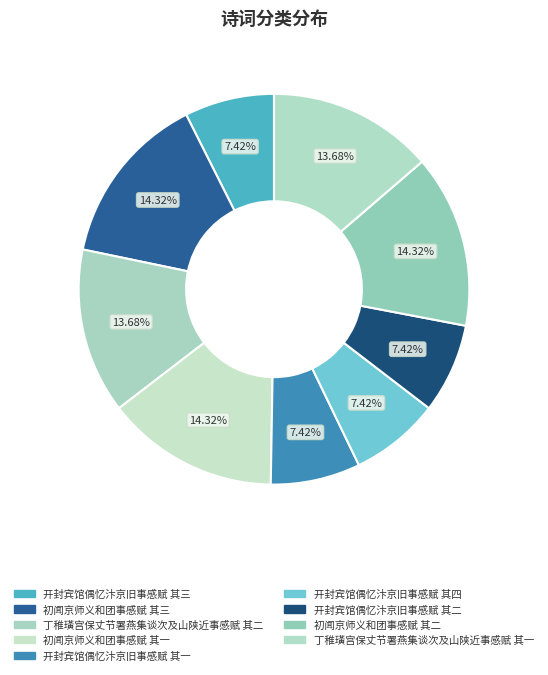

True or false: 开封宾馆偶忆汴京旧事感赋 其一 accounts for 7% of the total.

True